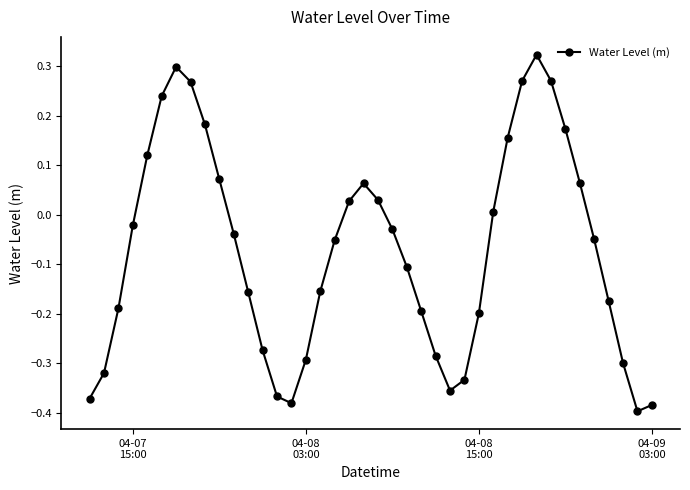

What is the difference between the second highest and minimum values?

0.7